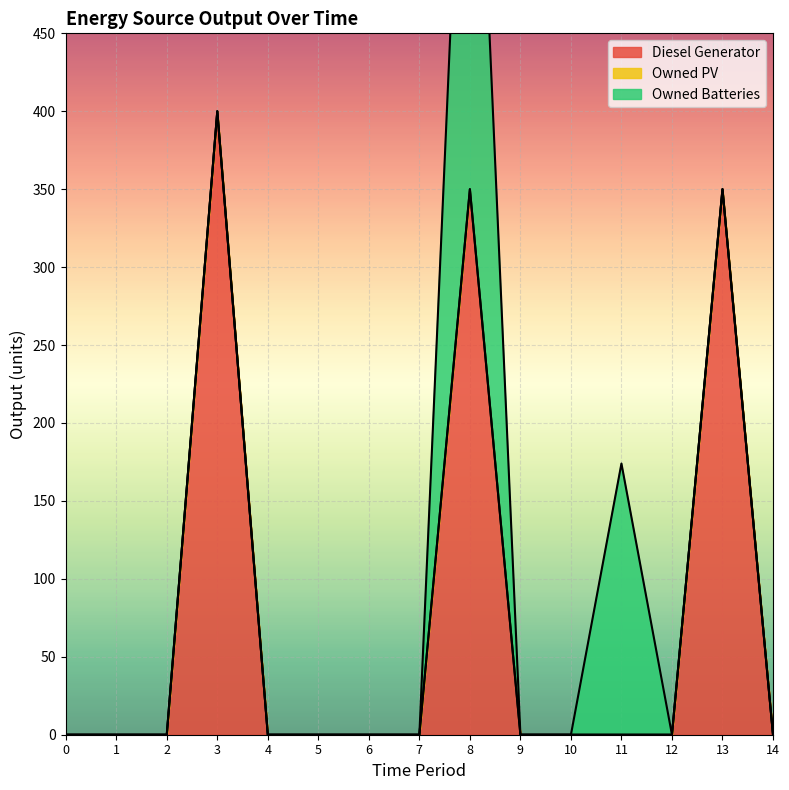

True or false: Owned PV has more than 0 interior local peaks.

False